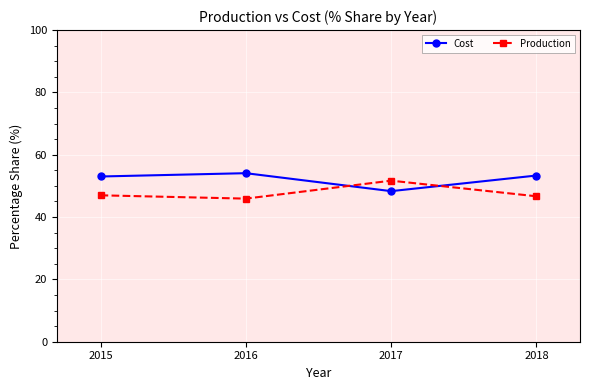

What is the lowest value of the Cost series?

48.3